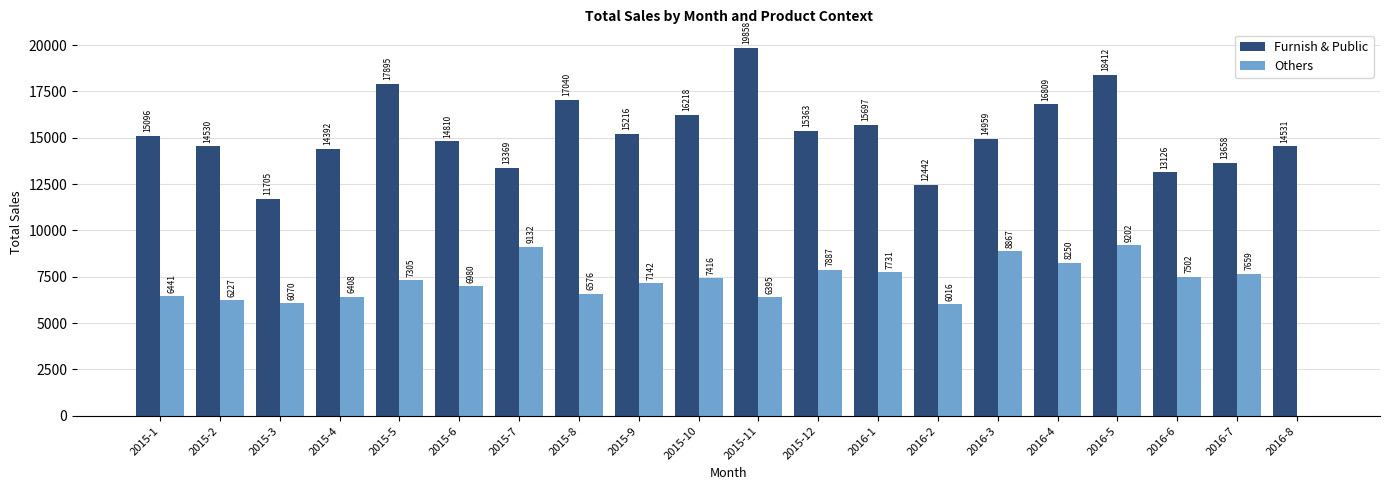

What are all the series names shown in the legend?

Furnish & Public, Others